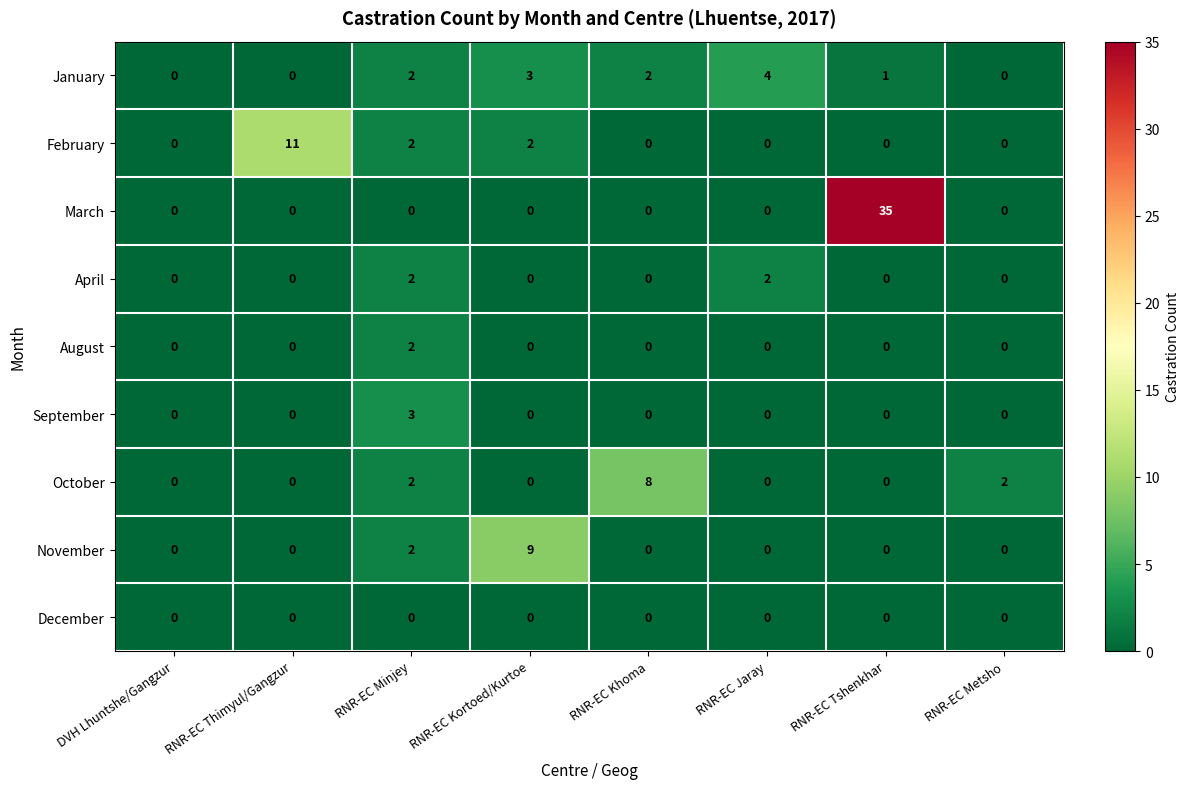

The value of October at RNR-EC Khoma is 3. True or false?

False